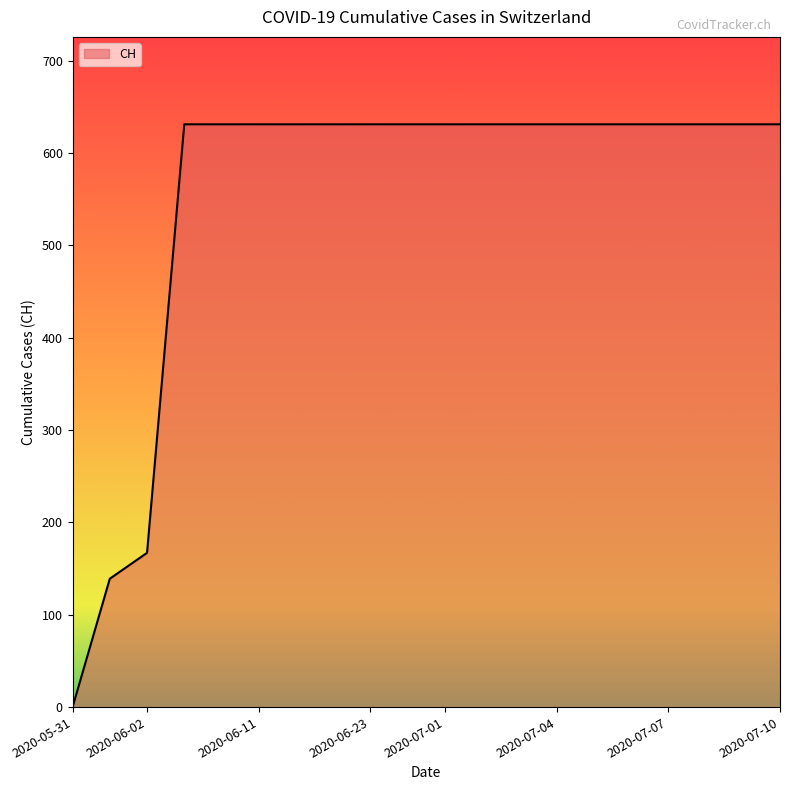

What is the maximum value shown in the chart?

631